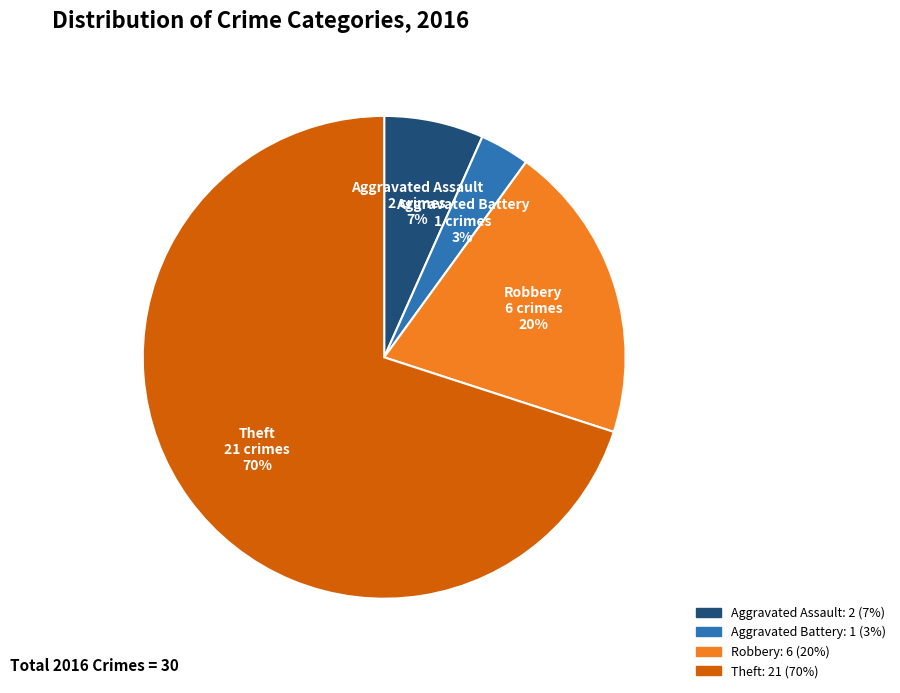

Which has a higher value, Aggravated Battery or Aggravated Assault?

Aggravated Assault